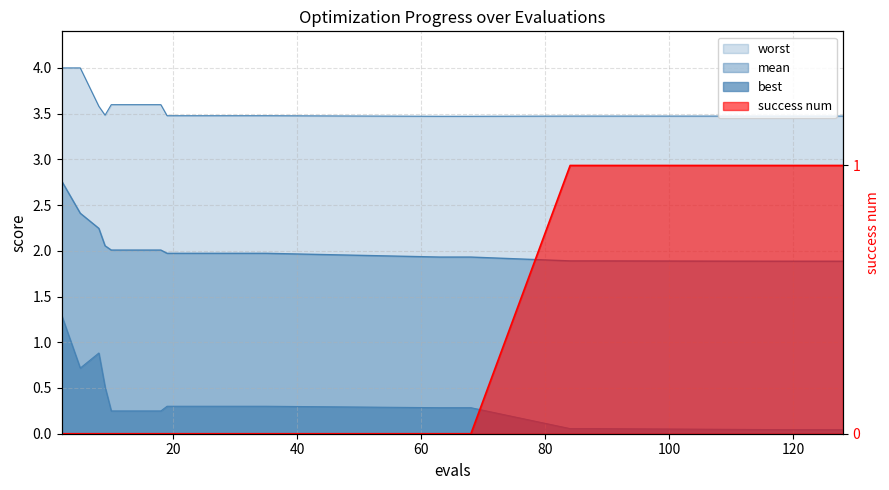

Which series has the widest spread of values?

best